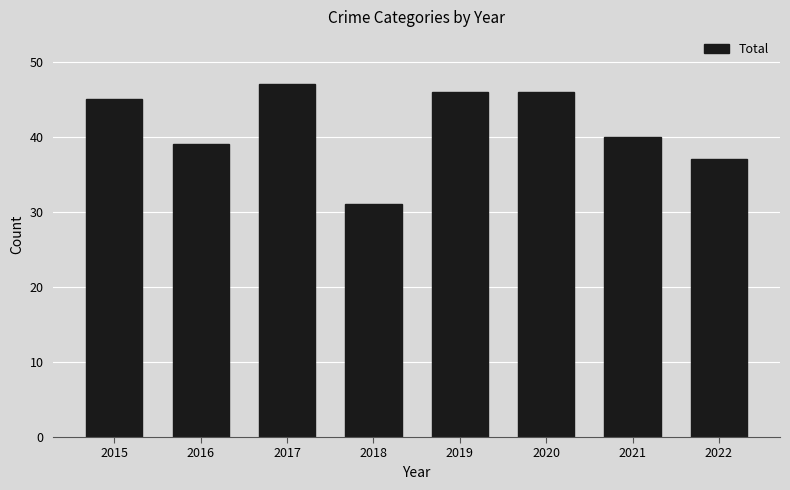

Read the value at 2020.

46